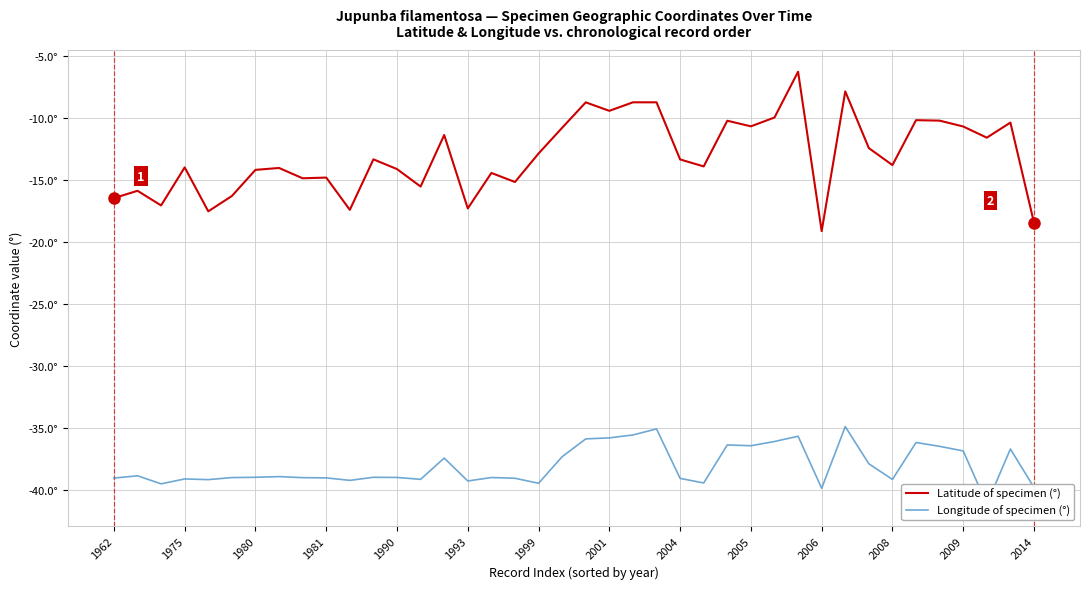

Is it true that Latitude of specimen (°) equals -18.0 at 26?

False